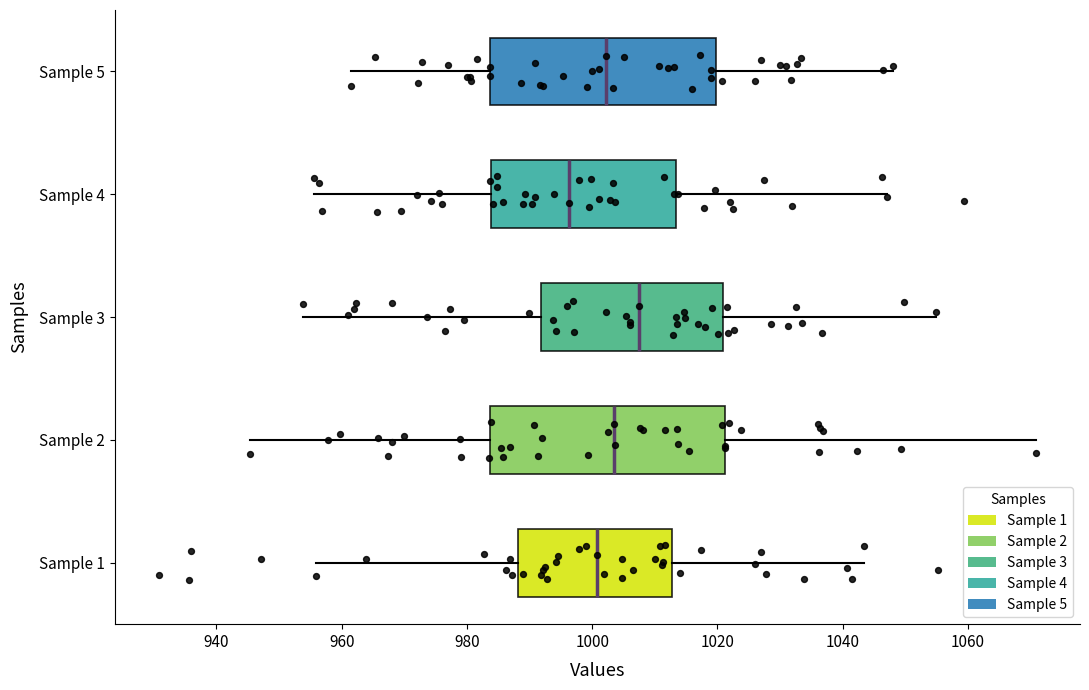

Where does the right whisker of the box for Sample 5 end on the x-axis? The values are not printed on the chart, so give them approximately, as read against the axis.

1048